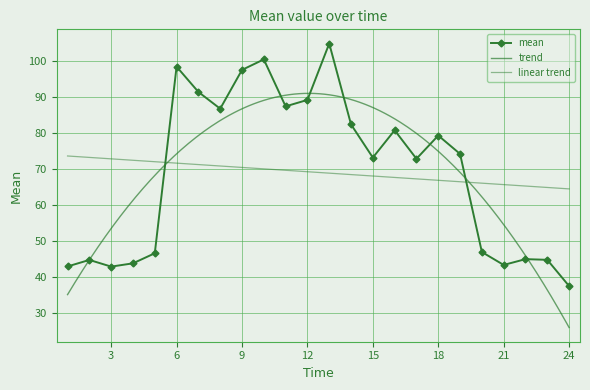

What is the minimum value shown in the chart?

37.5